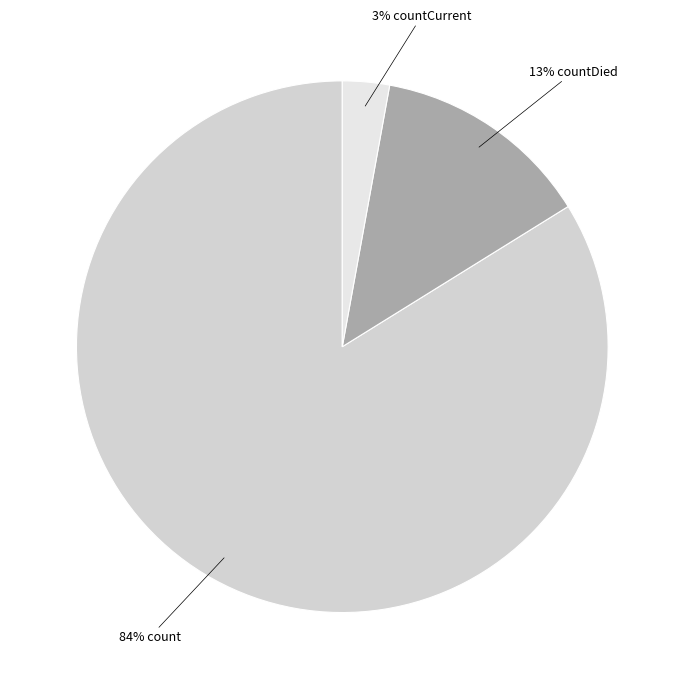

Count the number of slices in the pie.

3